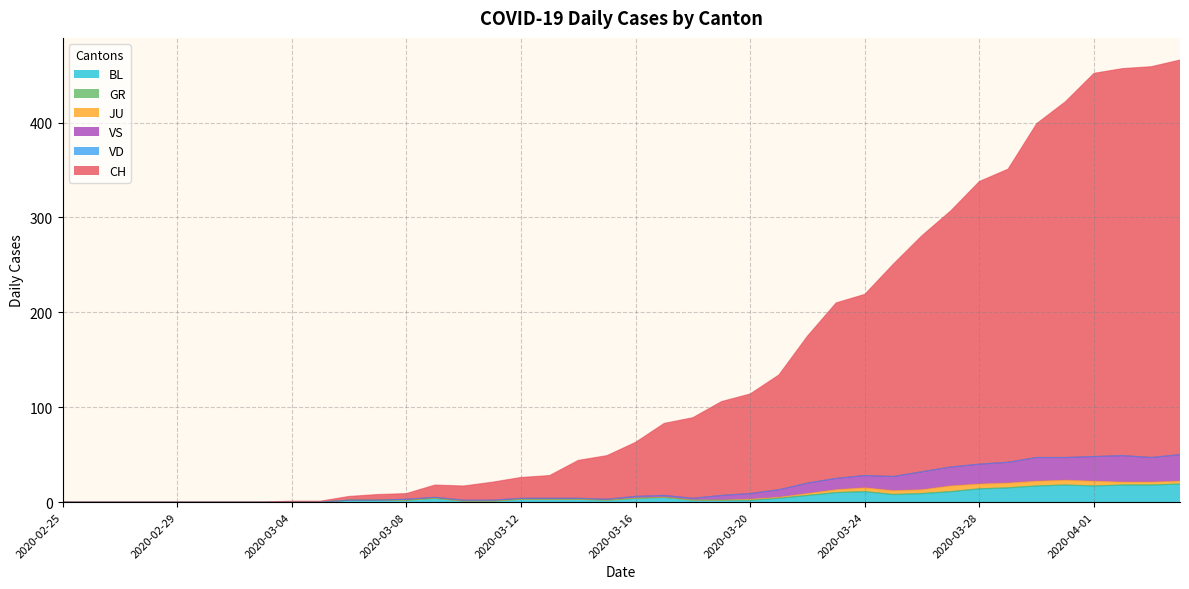

Does the chart display data point markers on the line(s)?

No